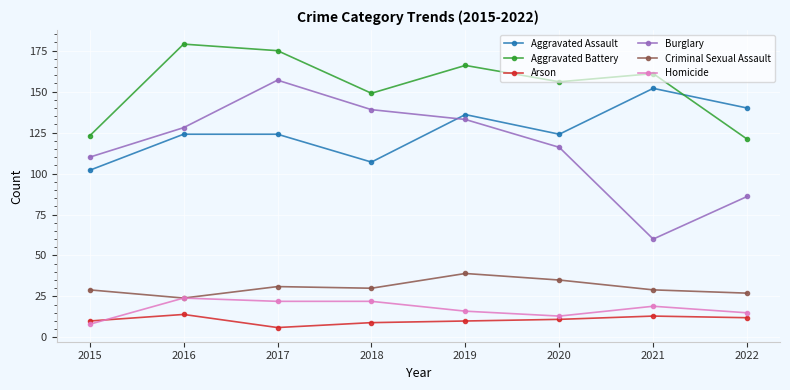

What value does the Aggravated Battery series have at 2019?

166